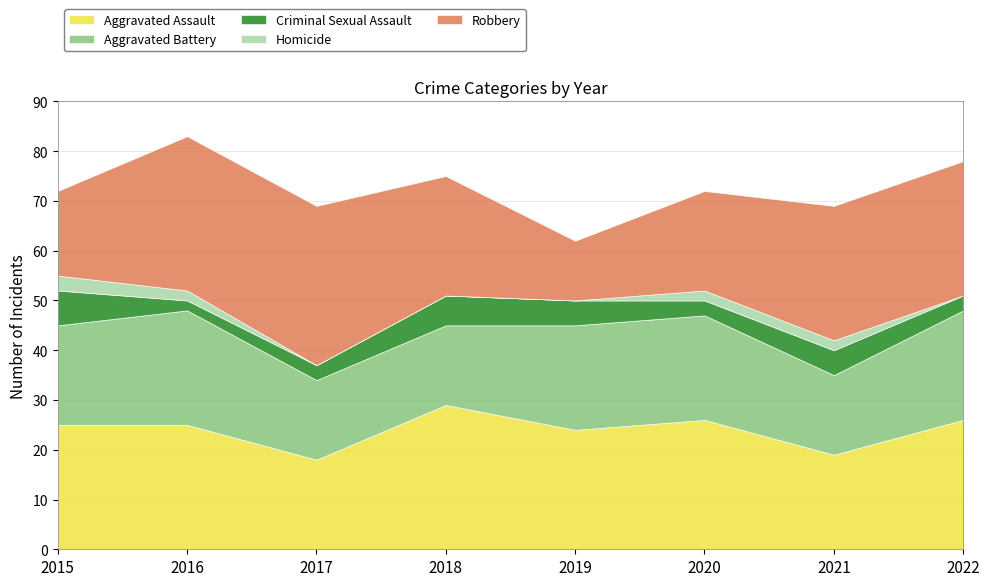

True or false: Aggravated Battery has a value of 16 at 2021.

True